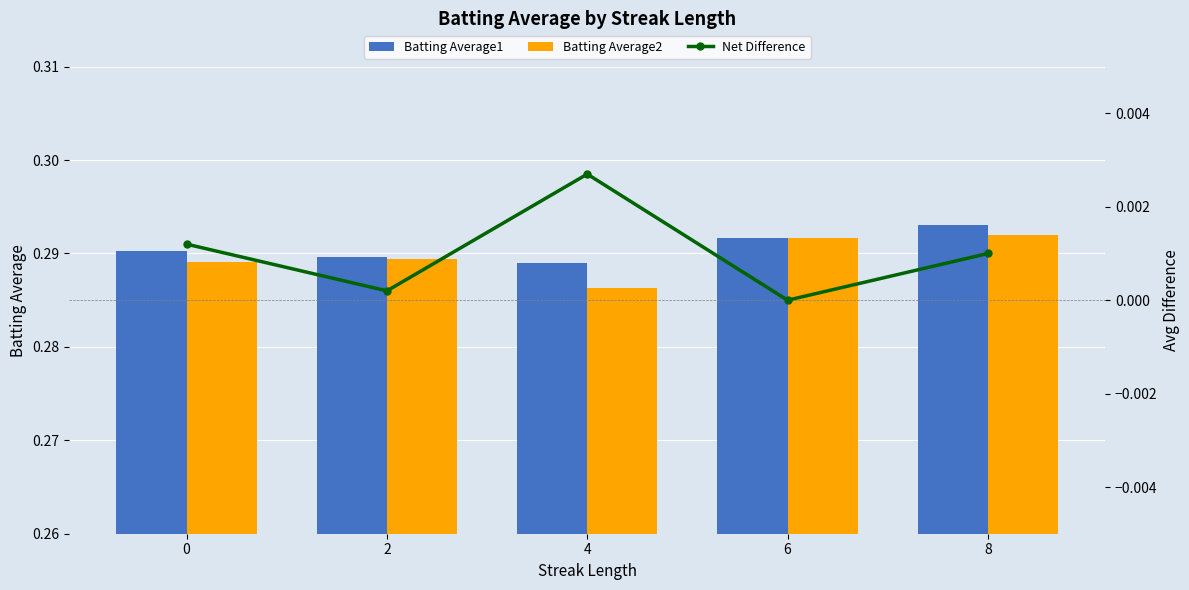

Count the Batting Average2 values in the range 0 to 1.

5